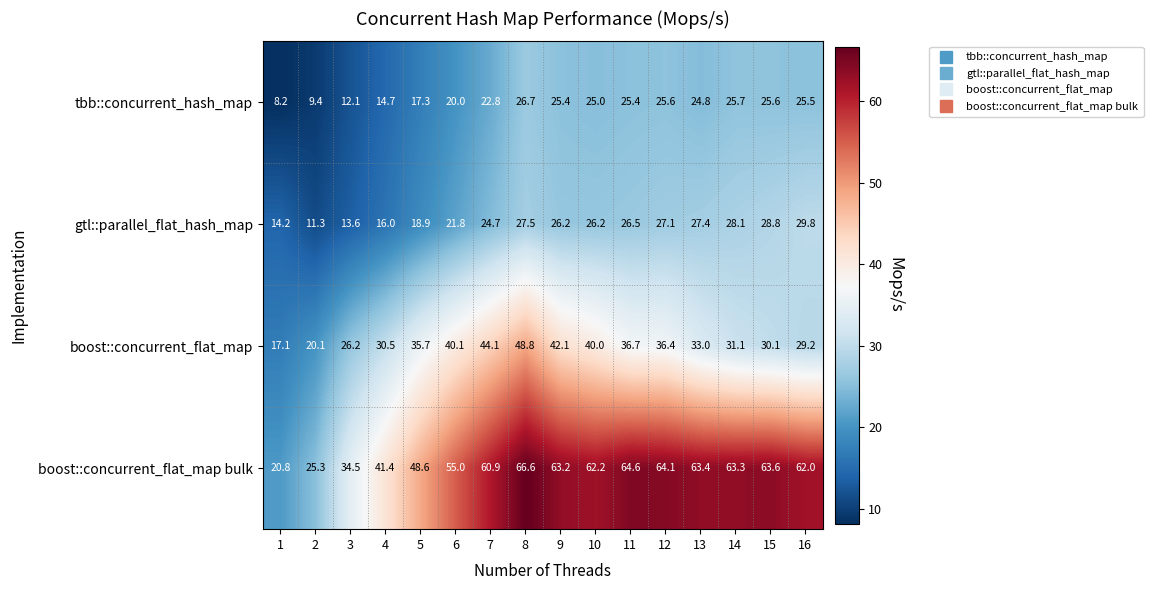

What is the smallest value displayed?

8.2